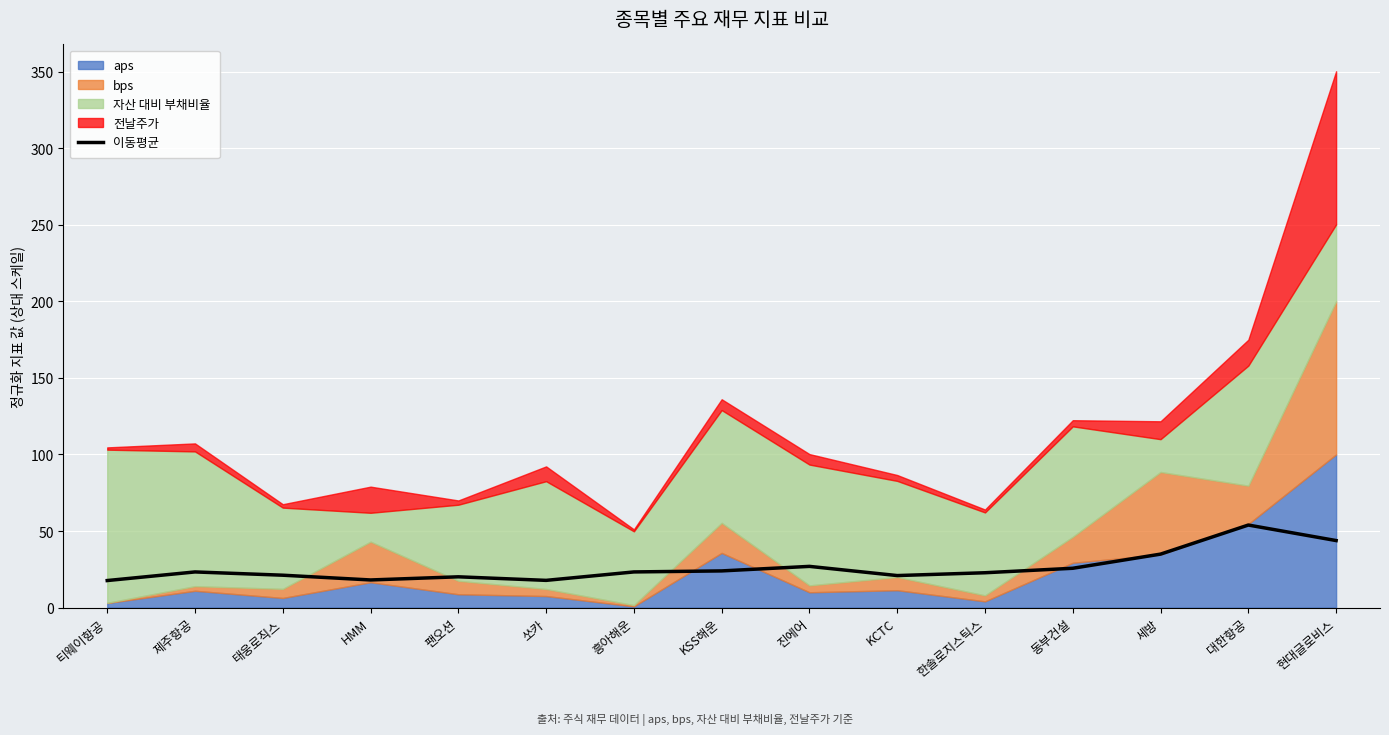

True or false: there are more than 1 points higher than both neighbors.

True